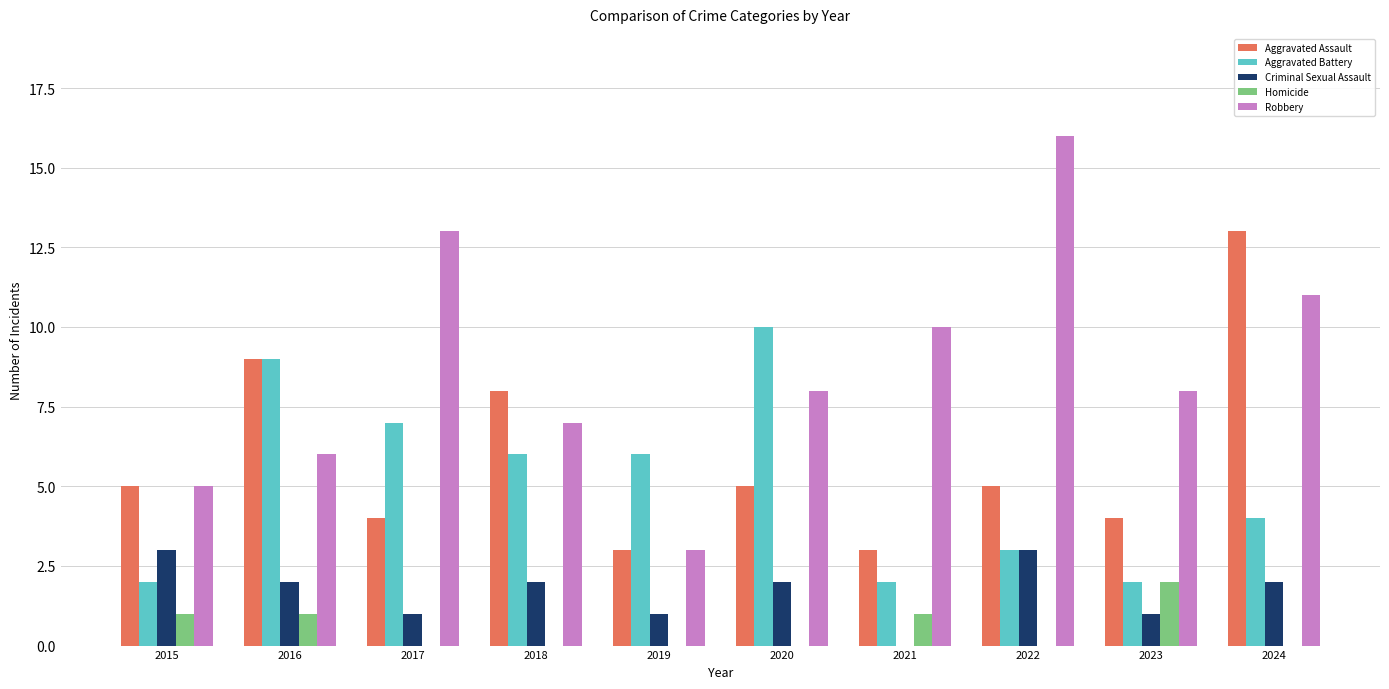

What value does the Robbery series have at 2017?

13